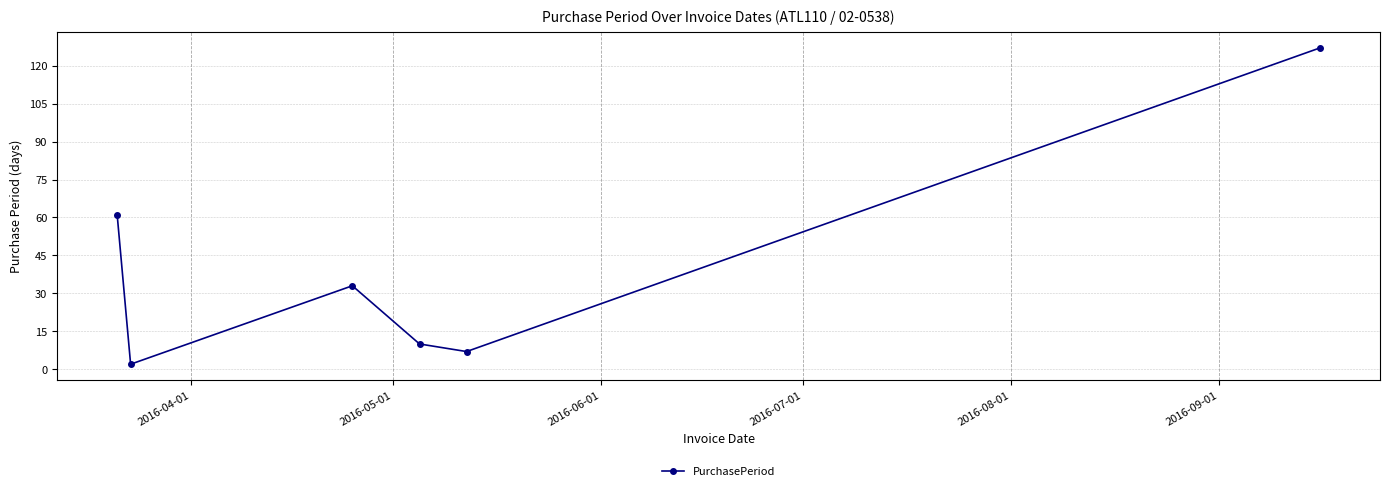

What is the difference between the second highest and minimum values?

59